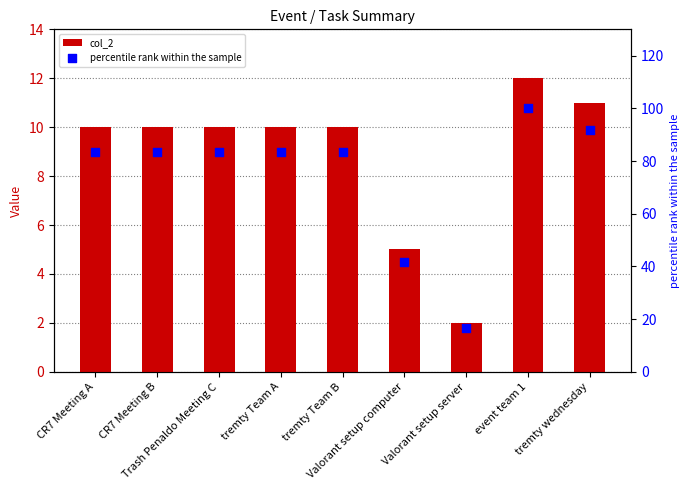

Is the value of col_2 at tremty Team A greater than the value of percentile rank within the sample at CR7 Meeting A?

No